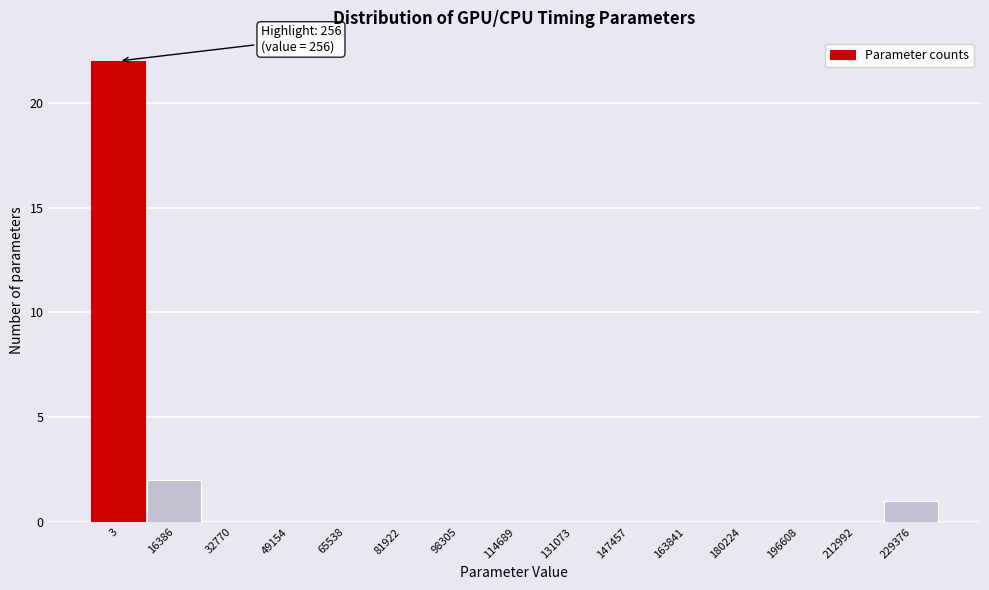

Reading right to left, transcribe all the data shown in this chart.

229376=1	212992=0	196608=0	180224=0	163841=0	147457=0	131073=0	114689=0	98305=0	81922=0	65538=0	49154=0	32770=0	16386=2	3=22